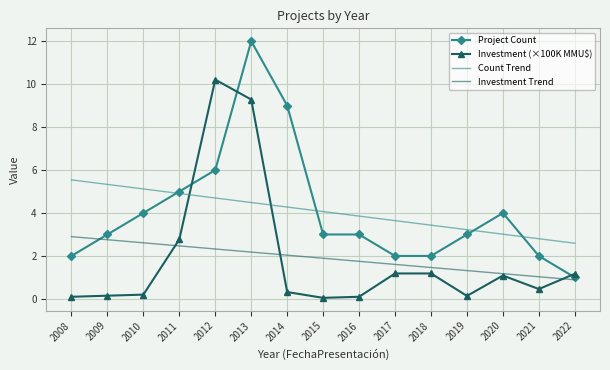

At which category is the sum across all series the highest?

2013